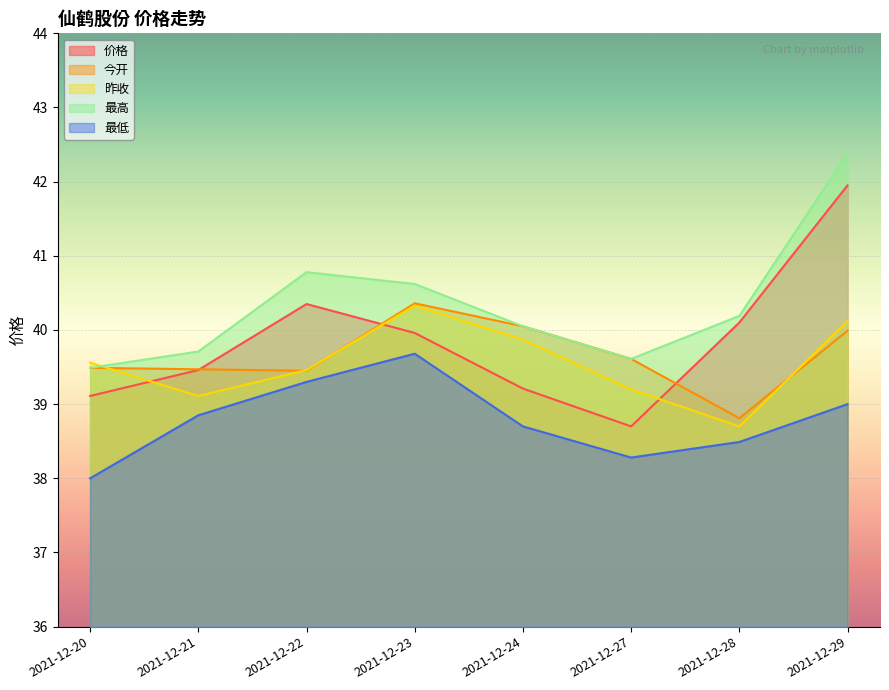

How many values in the 昨收 series exceed 39?

7